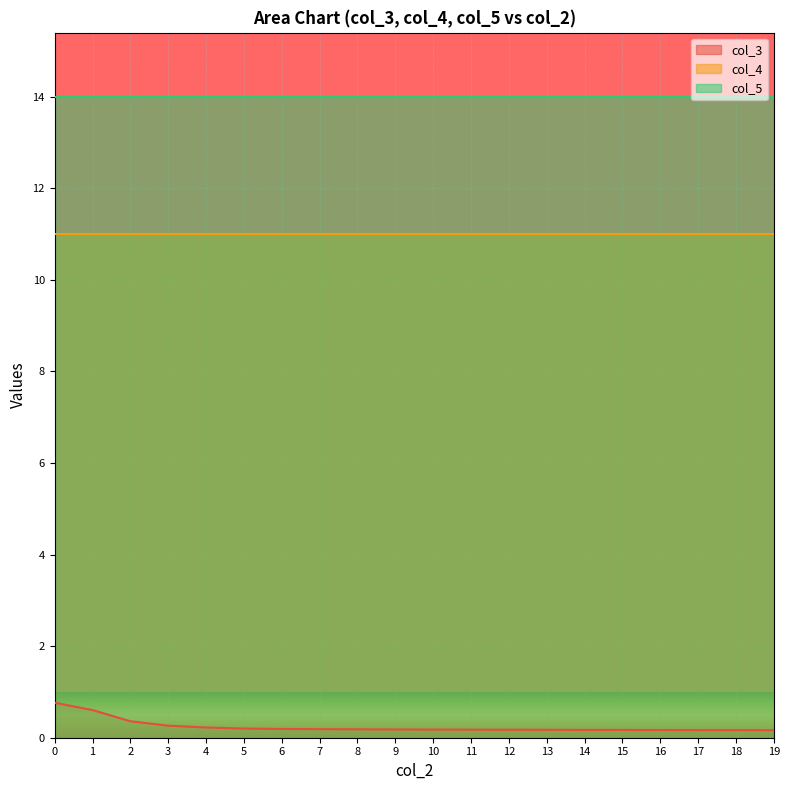

What is the sum of the col_3 values at 16 and 5?

0.4